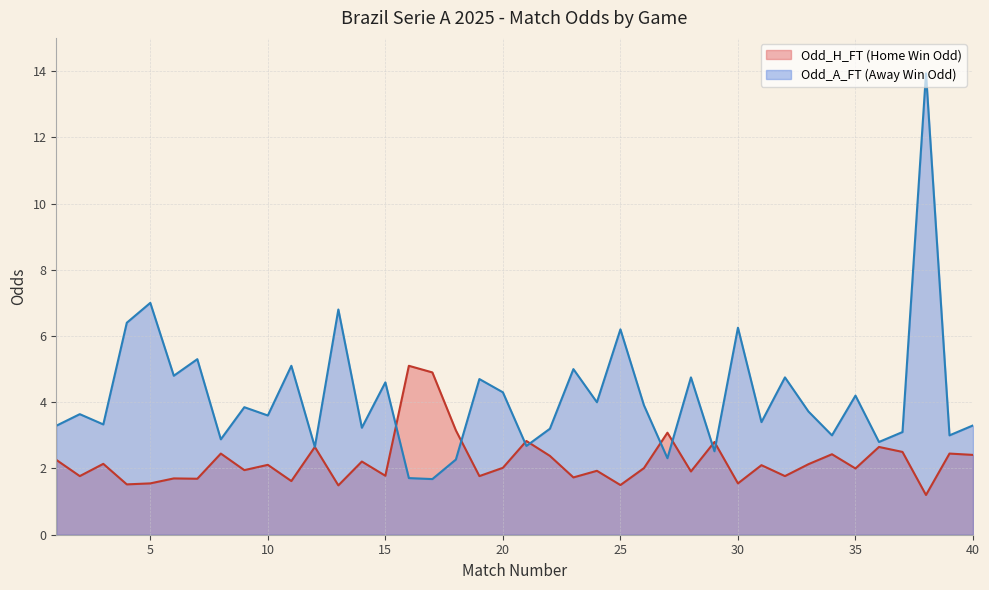

Does the chart have visible grid lines?

Yes